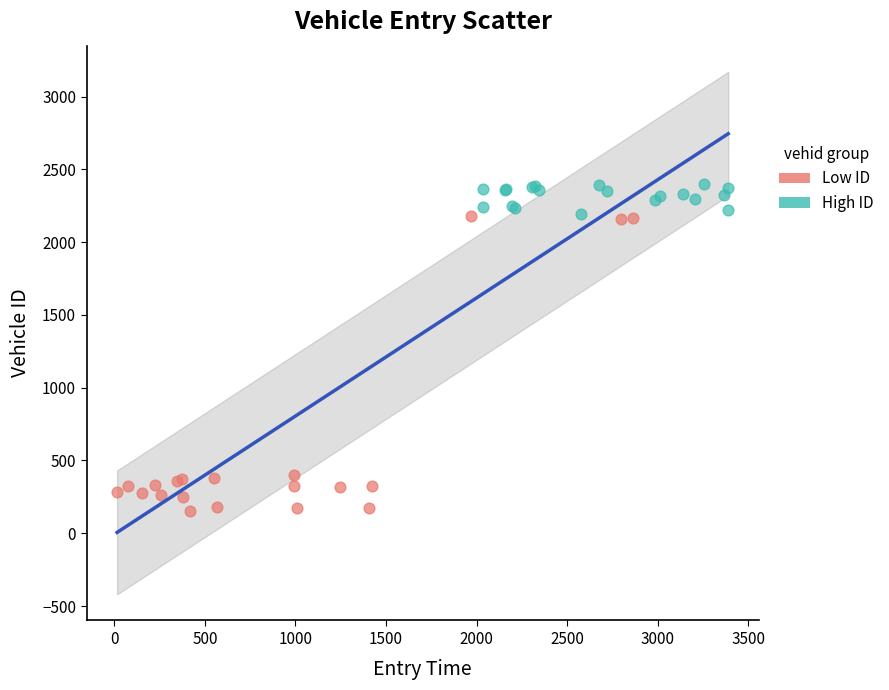

Which series reaches the maximum Y coordinate?

High ID